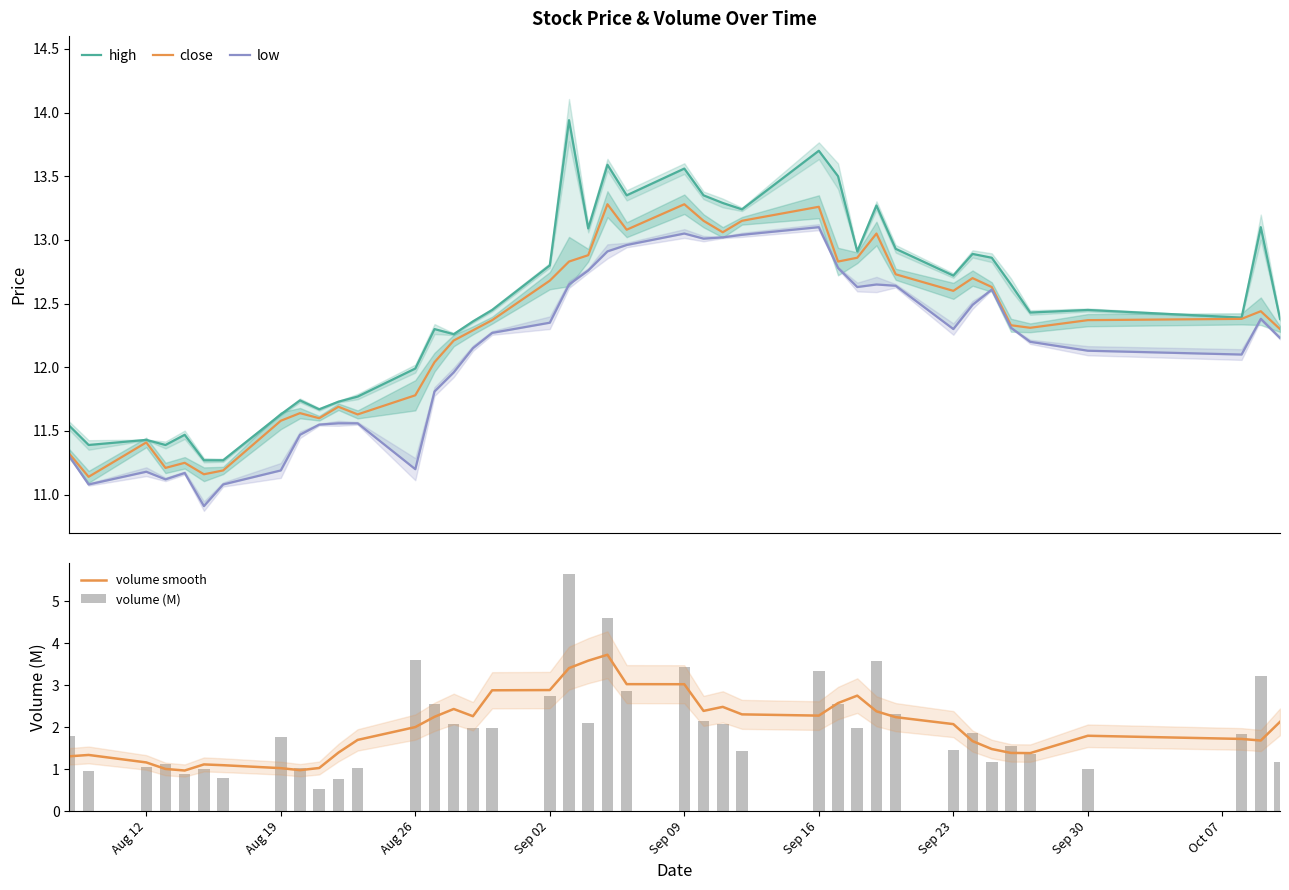

What is the minimum value shown in the chart?

0.5